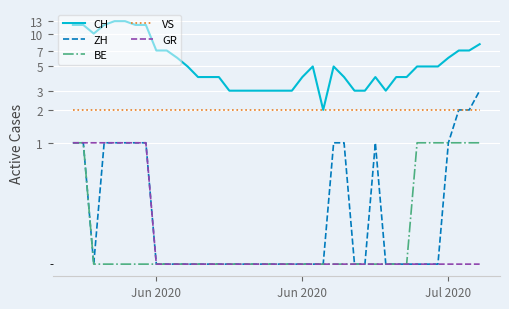

Is this an area chart (filled region under the line)?

No